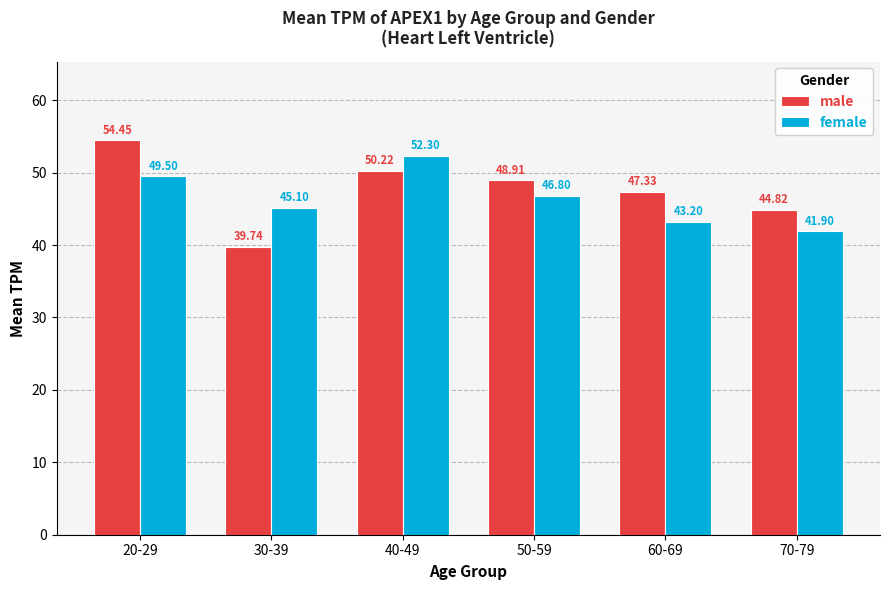

What is the difference between the male values at 40-49 and 50-59?

1.3